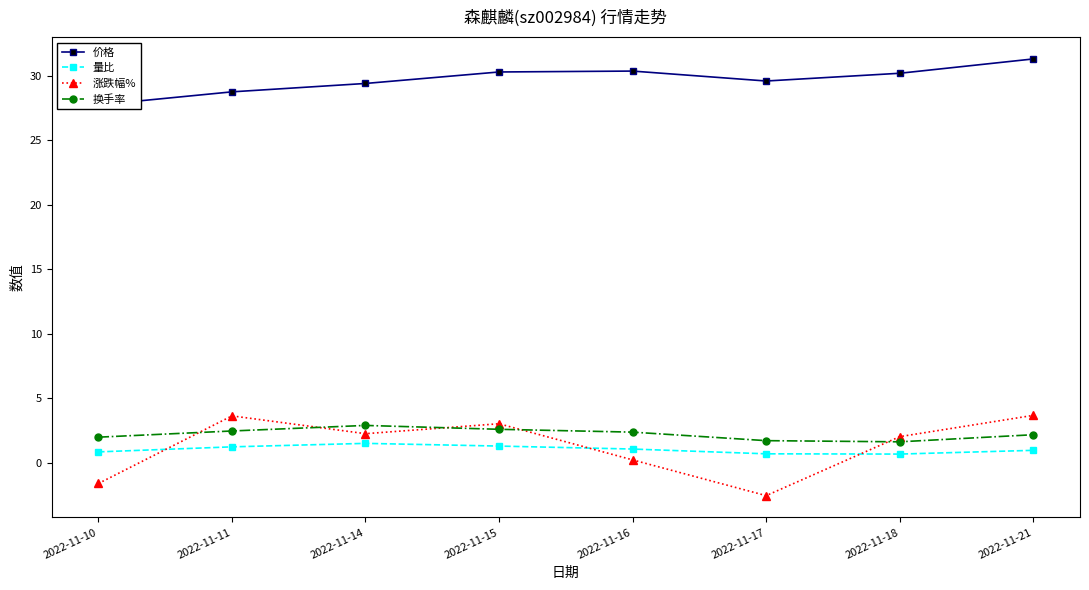

Rank the categories by 涨跌幅% value from lowest to highest.

2022-11-17, 2022-11-10, 2022-11-16, 2022-11-18, 2022-11-14, 2022-11-15, 2022-11-11, 2022-11-21